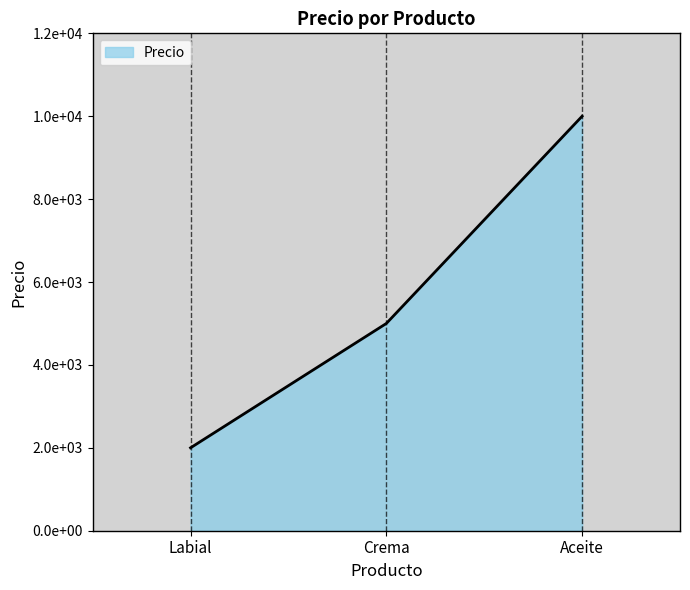

What position from the right is Crema?

2